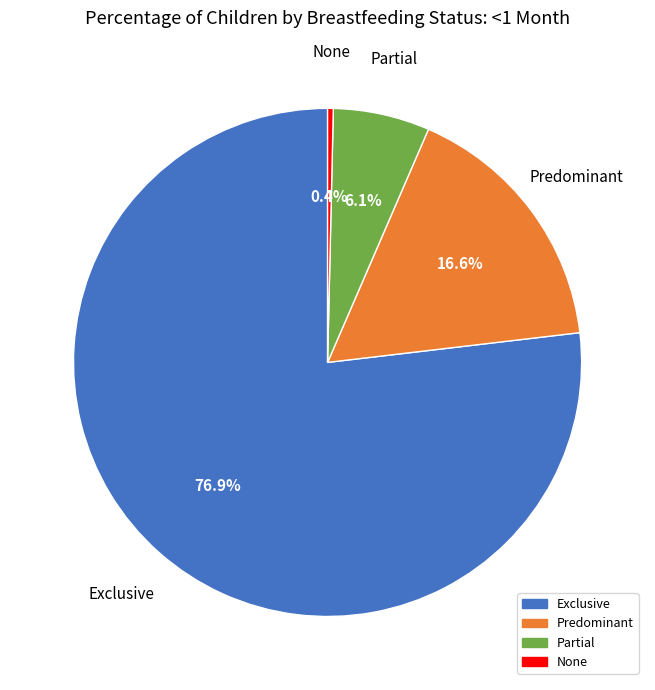

What is the largest slice in the pie chart?

Exclusive